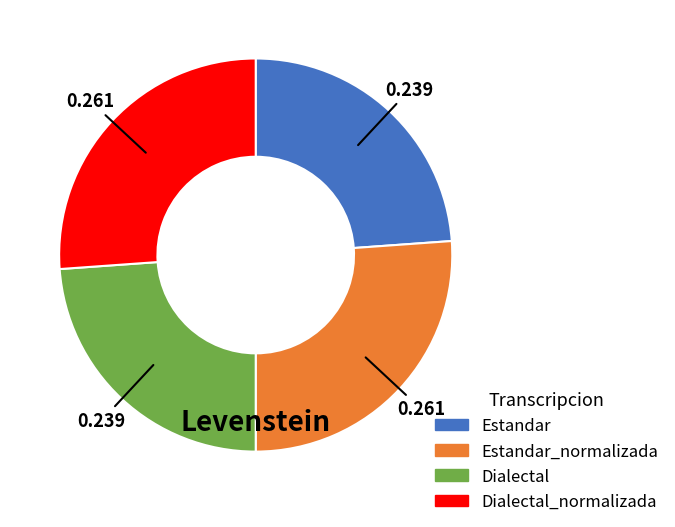

Is there any slice that represents more than half of the pie?

No